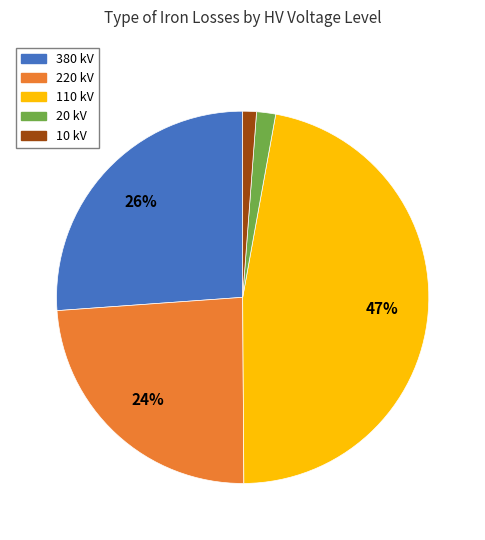

Which category has the biggest portion of the pie?

110 kV